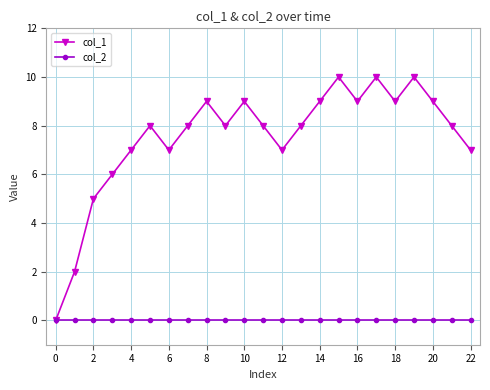

Which series has the largest range (max minus min)?

col_1